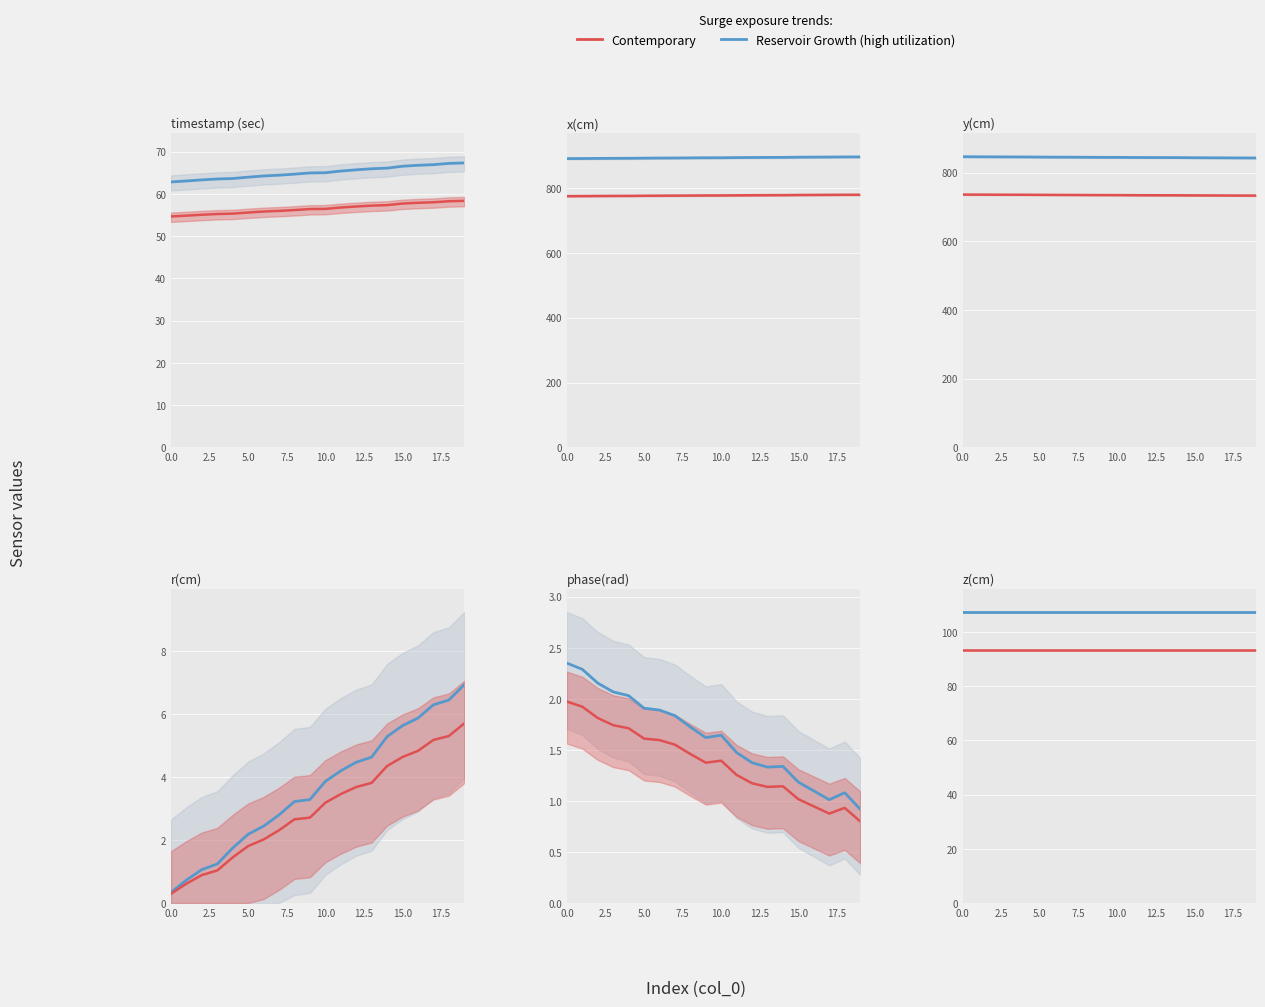

Is the value of Contemporary at 5.0 greater than the value of Reservoir Growth (high utilization) at 20.0?

No